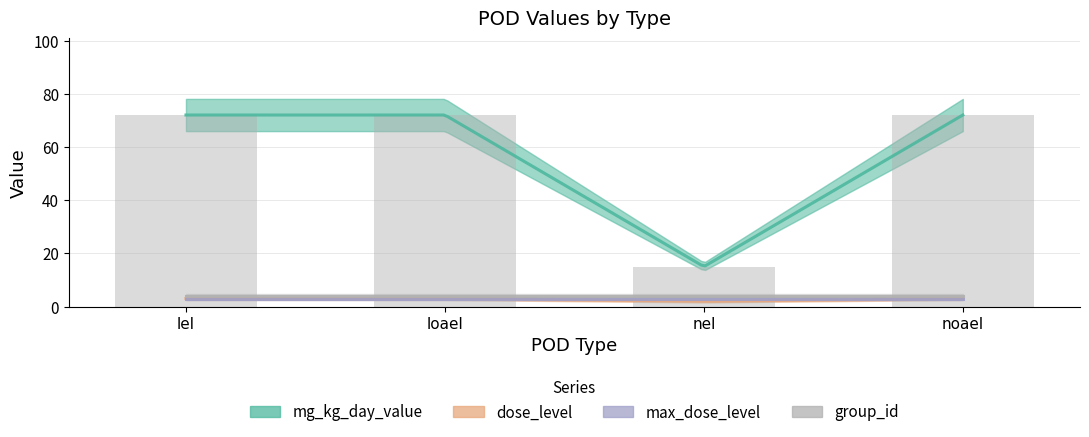

Are the bars horizontal?

No